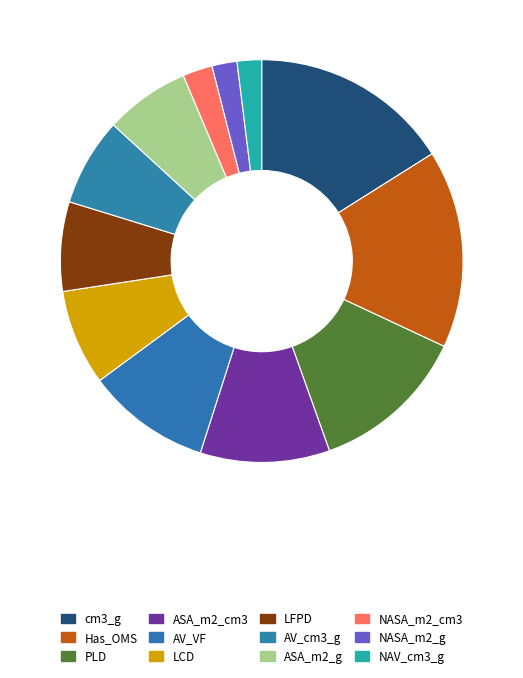

What percentage is the AV_cm3_g slice, to the nearest percent?

7%